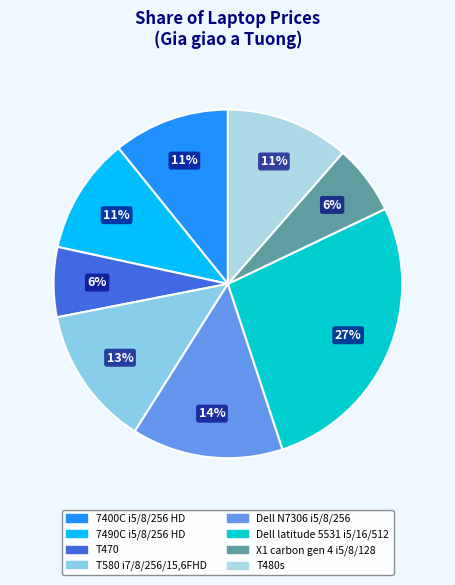

Which slice is the smallest?

T470